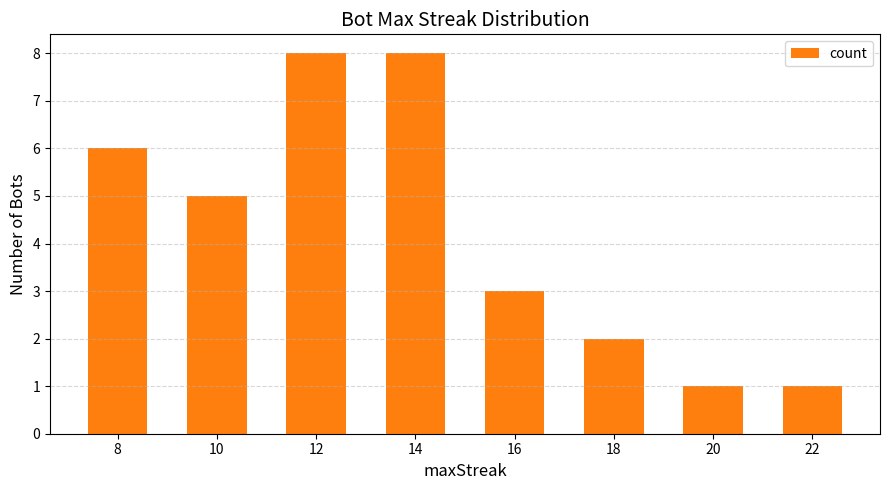

Reading right to left, extract all data points from this chart.

22=1	20=1	18=2	16=3	14=8	12=8	10=5	8=6